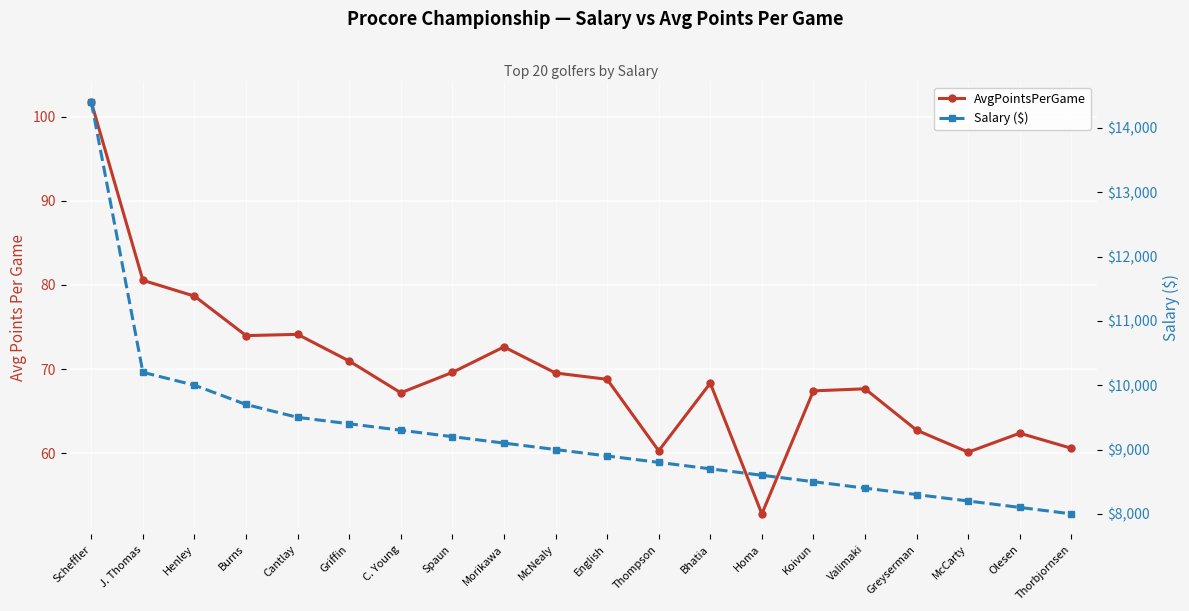

The value of AvgPointsPerGame at Burns is 74.0. True or false?

True